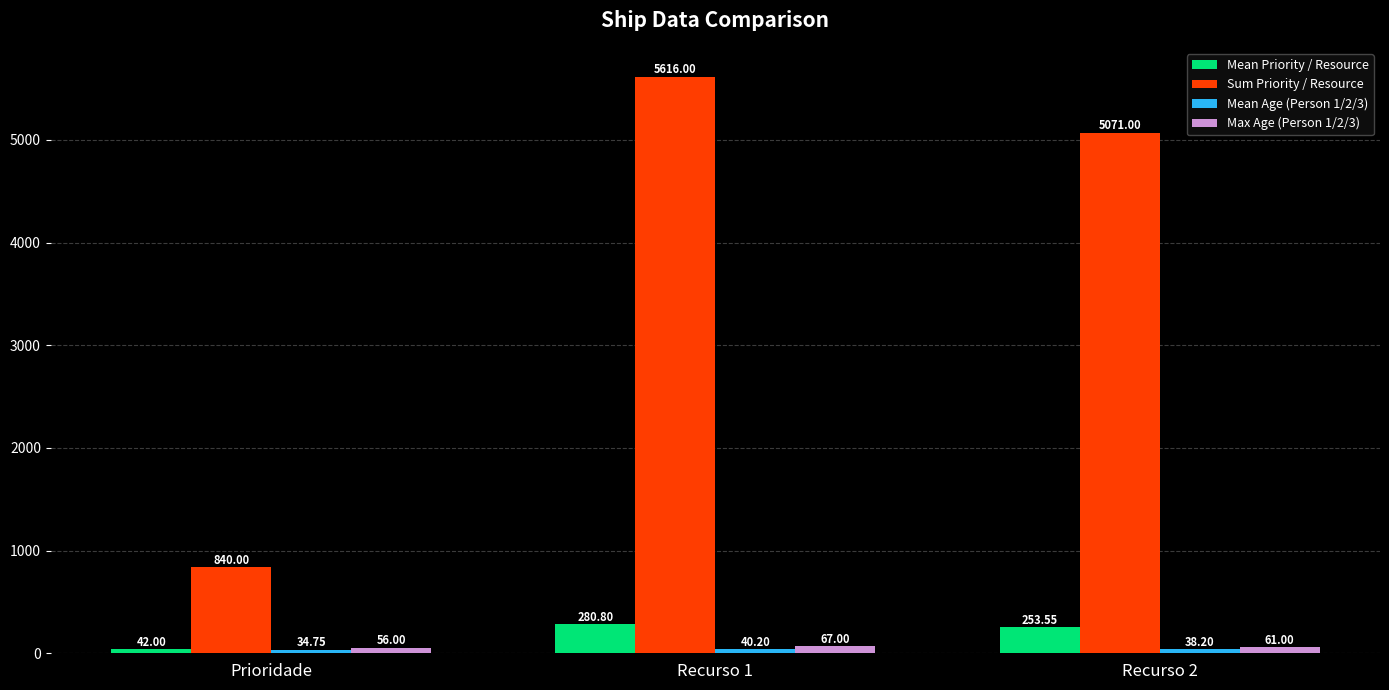

Between Prioridade and Recurso 2, which series saw the biggest shift?

Sum Priority / Resource